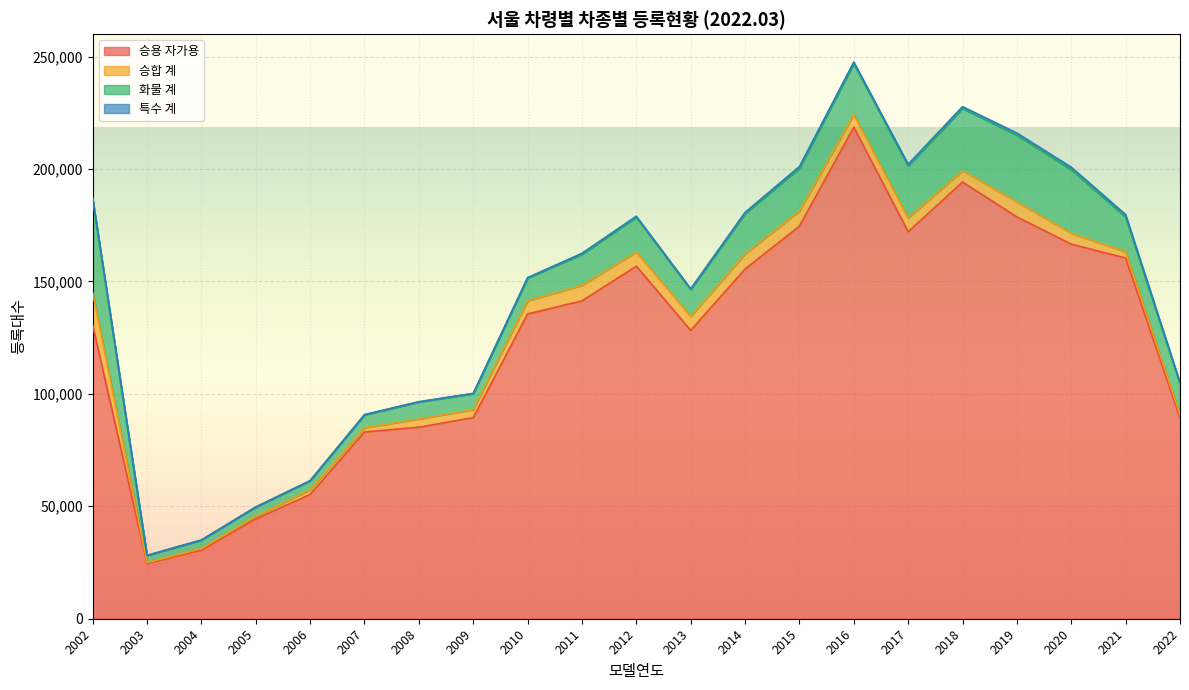

How many lines are shown in the chart?

4